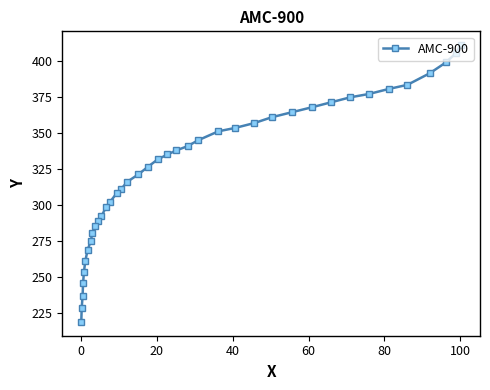

What is the average value?

324.7